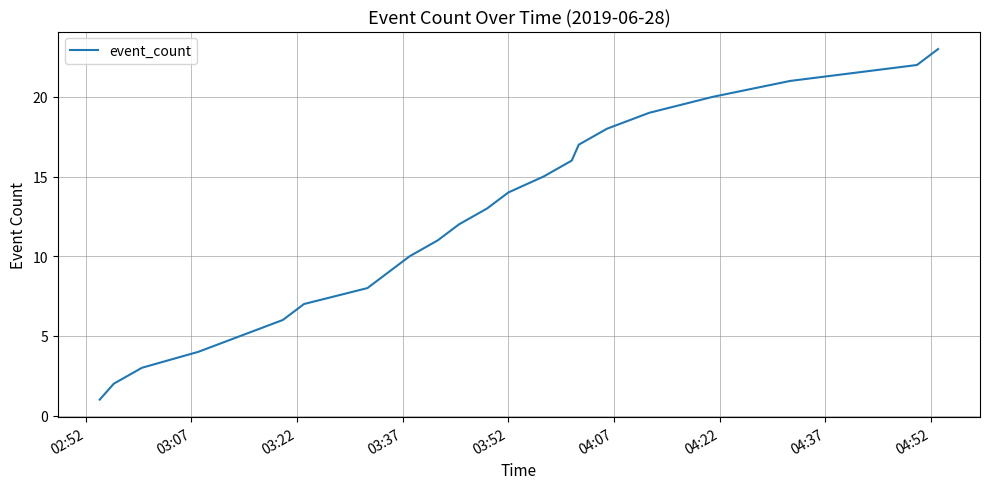

What is the difference between the maximum and minimum values?

22